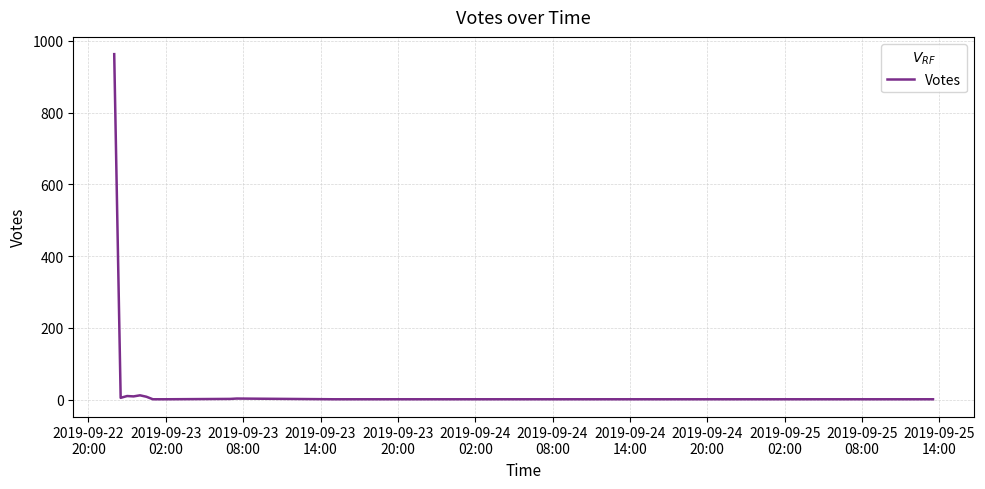

What is the difference between the maximum and minimum values?

962